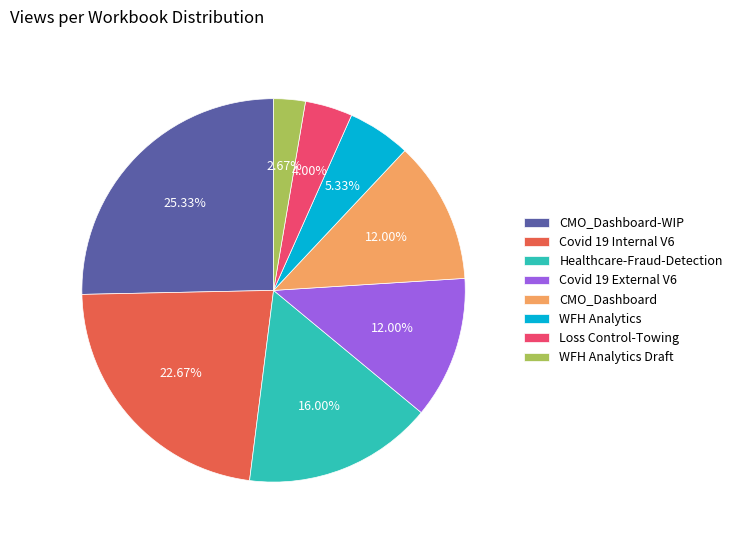

How many slices are in this pie chart?

8